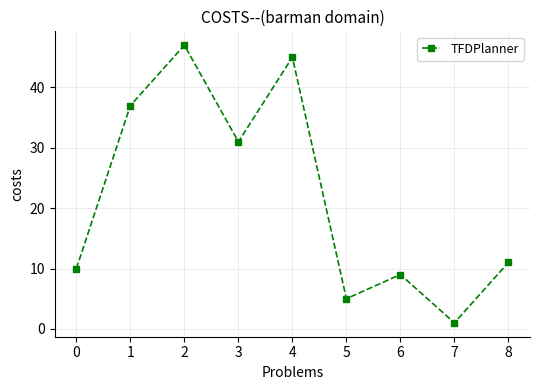

What is the value of the 8th point from the left?

1